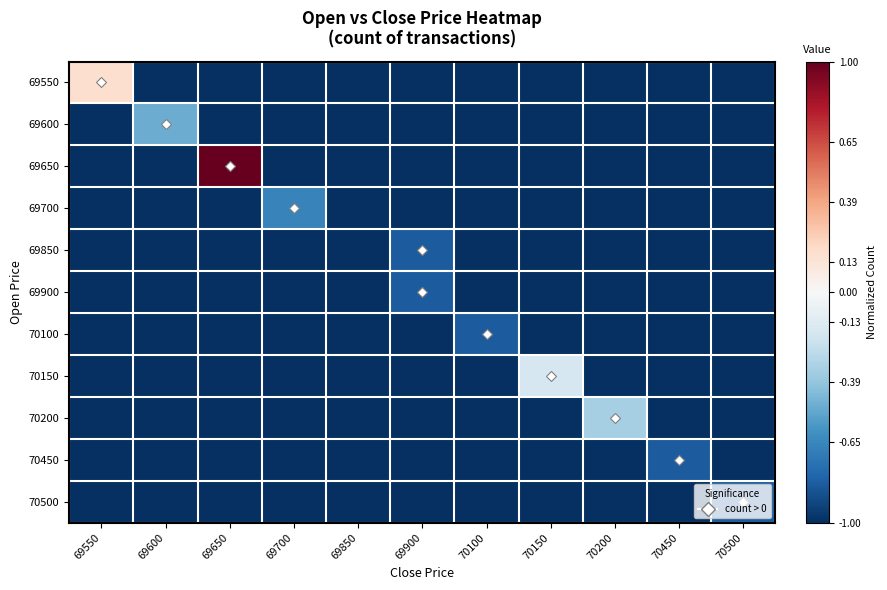

Reading left to right, what are all the values shown in this chart?

69550: 69550=0.2	69600=-1.0	69650=-1.0	69700=-1.0	69850=-1.0	69900=-1.0	70100=-1.0	70150=-1.0	70200=-1.0	70450=-1.0	70500=-1.0
69600: 69550=-1.0	69600=-0.5	69650=-1.0	69700=-1.0	69850=-1.0	69900=-1.0	70100=-1.0	70150=-1.0	70200=-1.0	70450=-1.0	70500=-1.0
69650: 69550=-1.0	69600=-1.0	69650=1.0	69700=-1.0	69850=-1.0	69900=-1.0	70100=-1.0	70150=-1.0	70200=-1.0	70450=-1.0	70500=-1.0
69700: 69550=-1.0	69600=-1.0	69650=-1.0	69700=-0.7	69850=-1.0	69900=-1.0	70100=-1.0	70150=-1.0	70200=-1.0	70450=-1.0	70500=-1.0
69850: 69550=-1.0	69600=-1.0	69650=-1.0	69700=-1.0	69850=-1.0	69900=-0.8	70100=-1.0	70150=-1.0	70200=-1.0	70450=-1.0	70500=-1.0
69900: 69550=-1.0	69600=-1.0	69650=-1.0	69700=-1.0	69850=-1.0	69900=-0.8	70100=-1.0	70150=-1.0	70200=-1.0	70450=-1.0	70500=-1.0
70100: 69550=-1.0	69600=-1.0	69650=-1.0	69700=-1.0	69850=-1.0	69900=-1.0	70100=-0.8	70150=-1.0	70200=-1.0	70450=-1.0	70500=-1.0
70150: 69550=-1.0	69600=-1.0	69650=-1.0	69700=-1.0	69850=-1.0	69900=-1.0	70100=-1.0	70150=-0.2	70200=-1.0	70450=-1.0	70500=-1.0
70200: 69550=-1.0	69600=-1.0	69650=-1.0	69700=-1.0	69850=-1.0	69900=-1.0	70100=-1.0	70150=-1.0	70200=-0.3	70450=-1.0	70500=-1.0
70450: 69550=-1.0	69600=-1.0	69650=-1.0	69700=-1.0	69850=-1.0	69900=-1.0	70100=-1.0	70150=-1.0	70200=-1.0	70450=-0.8	70500=-1.0
70500: 69550=-1.0	69600=-1.0	69650=-1.0	69700=-1.0	69850=-1.0	69900=-1.0	70100=-1.0	70150=-1.0	70200=-1.0	70450=-1.0	70500=-0.8